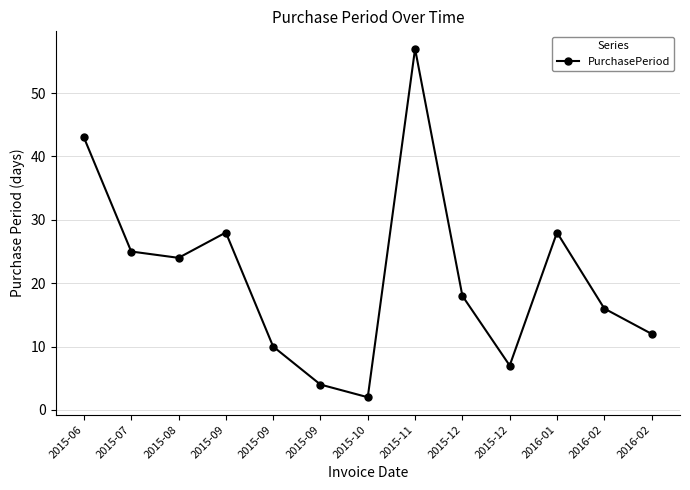

How many lines are shown in the chart?

1